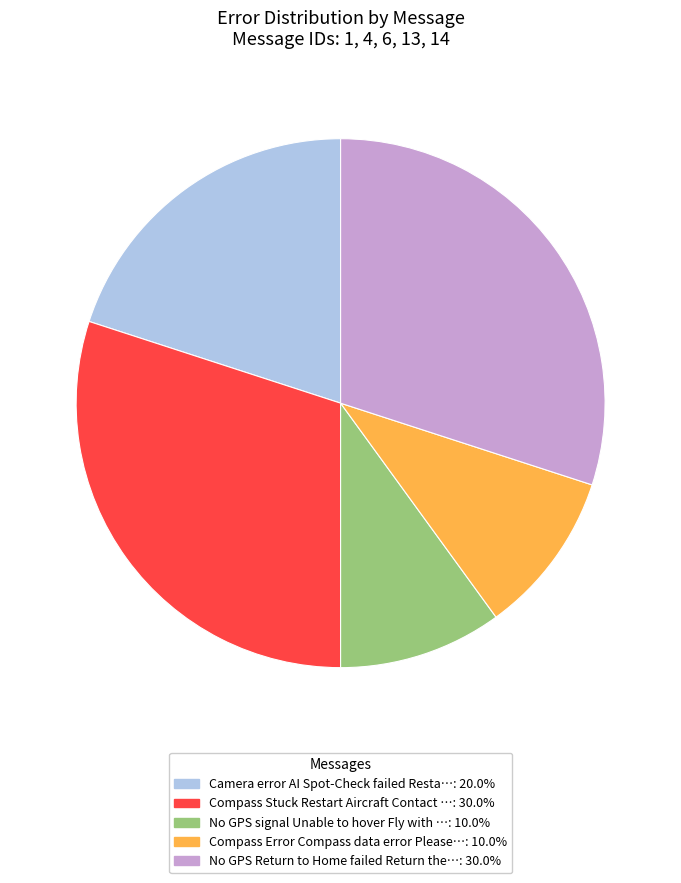

Is there any slice that represents more than half of the pie?

No